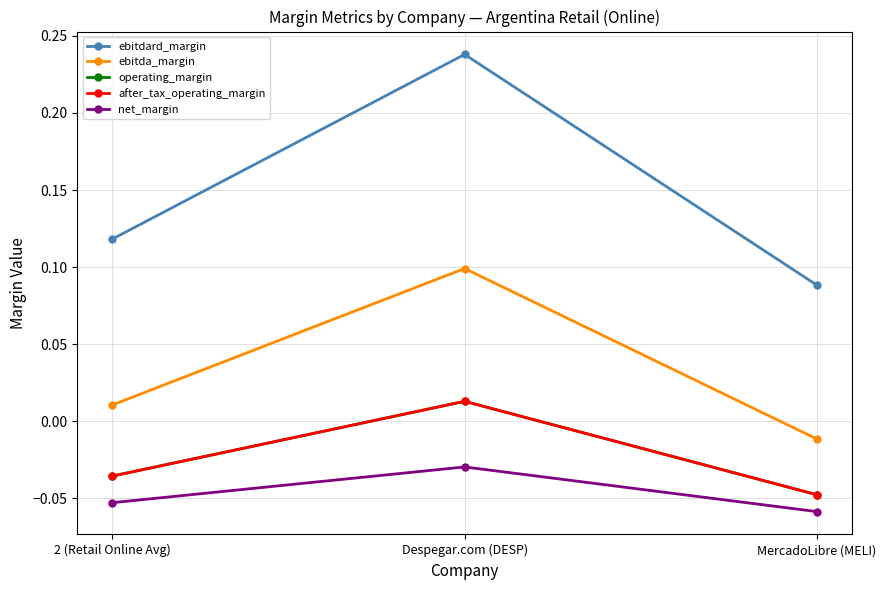

Is this an area chart (filled region under the line)?

No